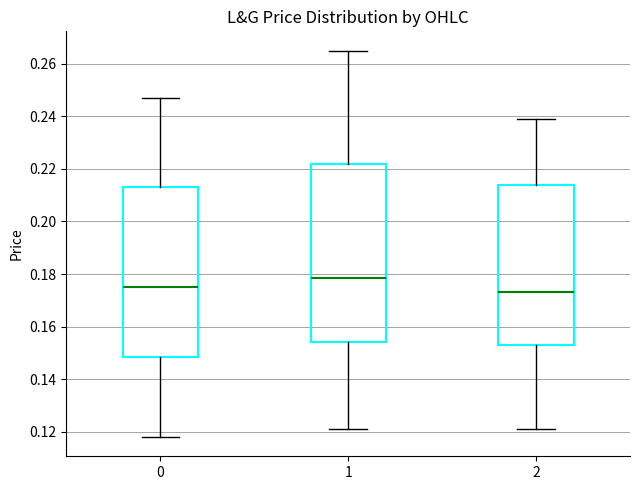

Comparing the boxes themselves (not the whiskers), which one is the tallest?

1